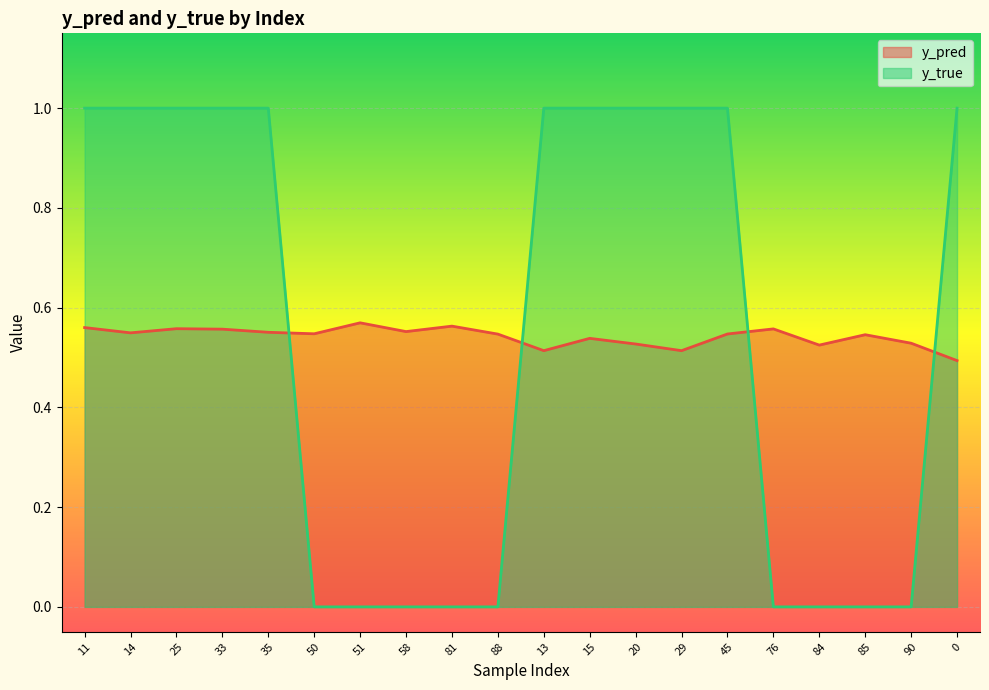

What is the average value of the y_true series?

0.6